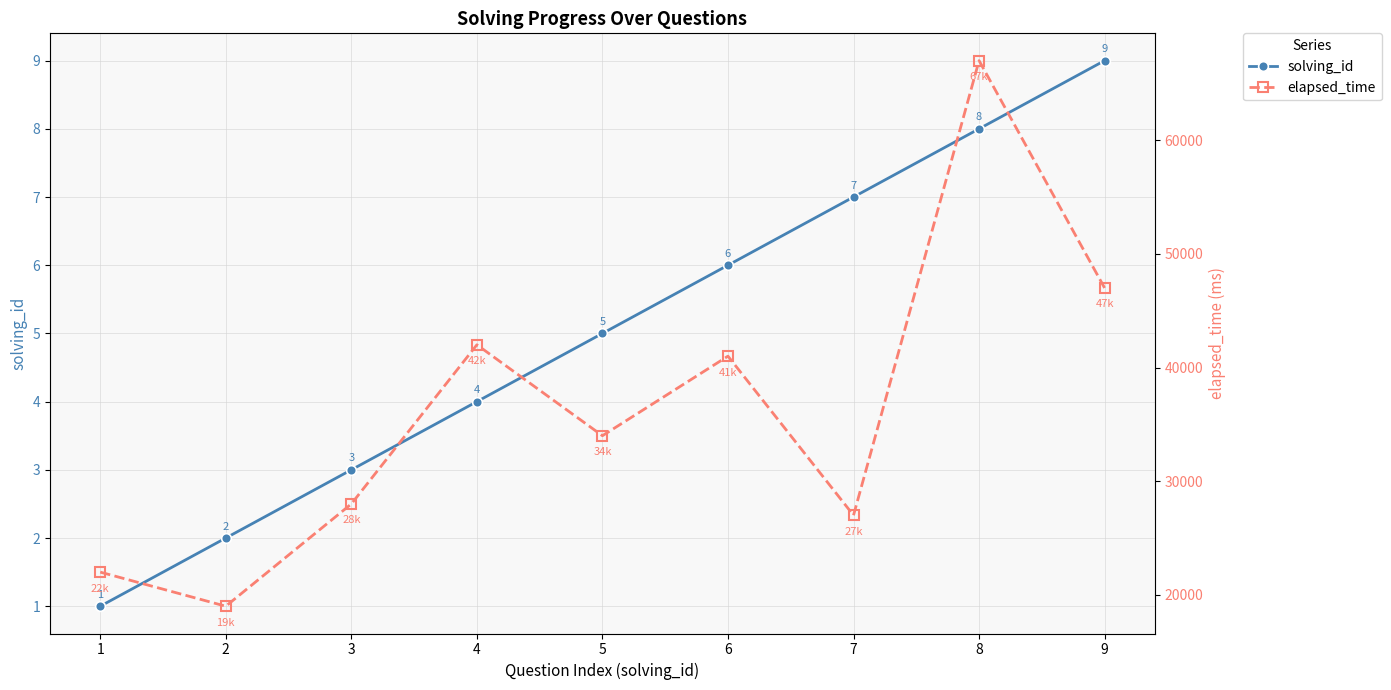

The value of solving_id at 1 is 0. True or false?

False